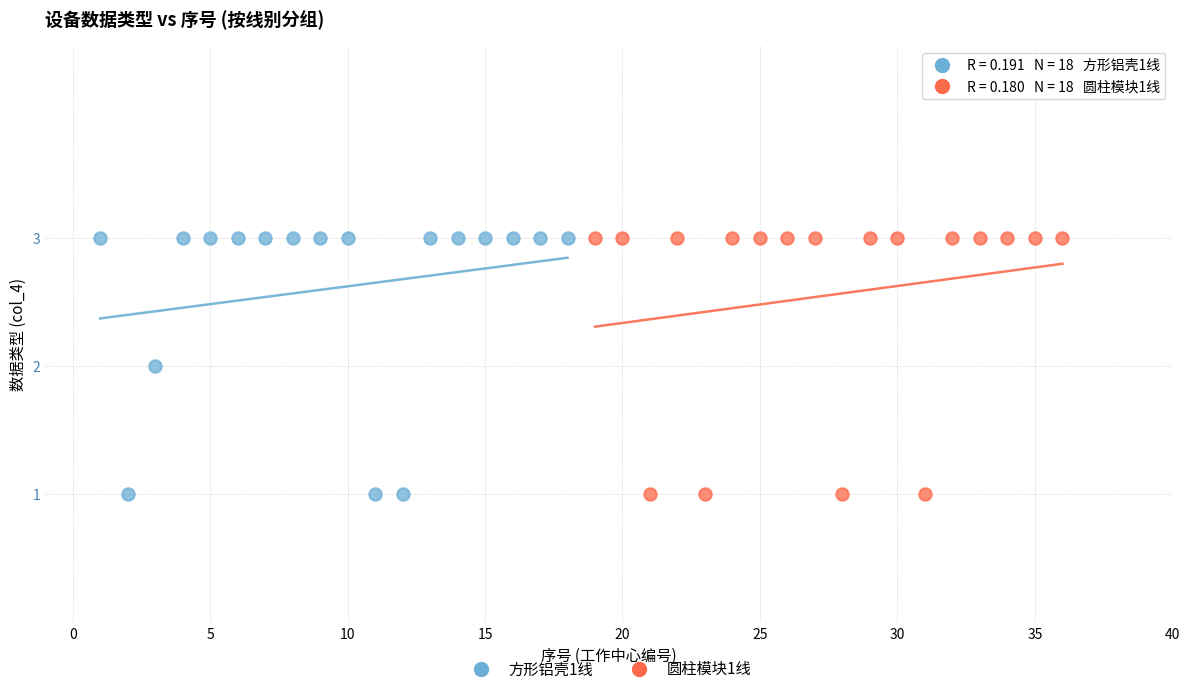

What are all the series names shown in the legend?

方形铝壳1线, 圆柱模块1线